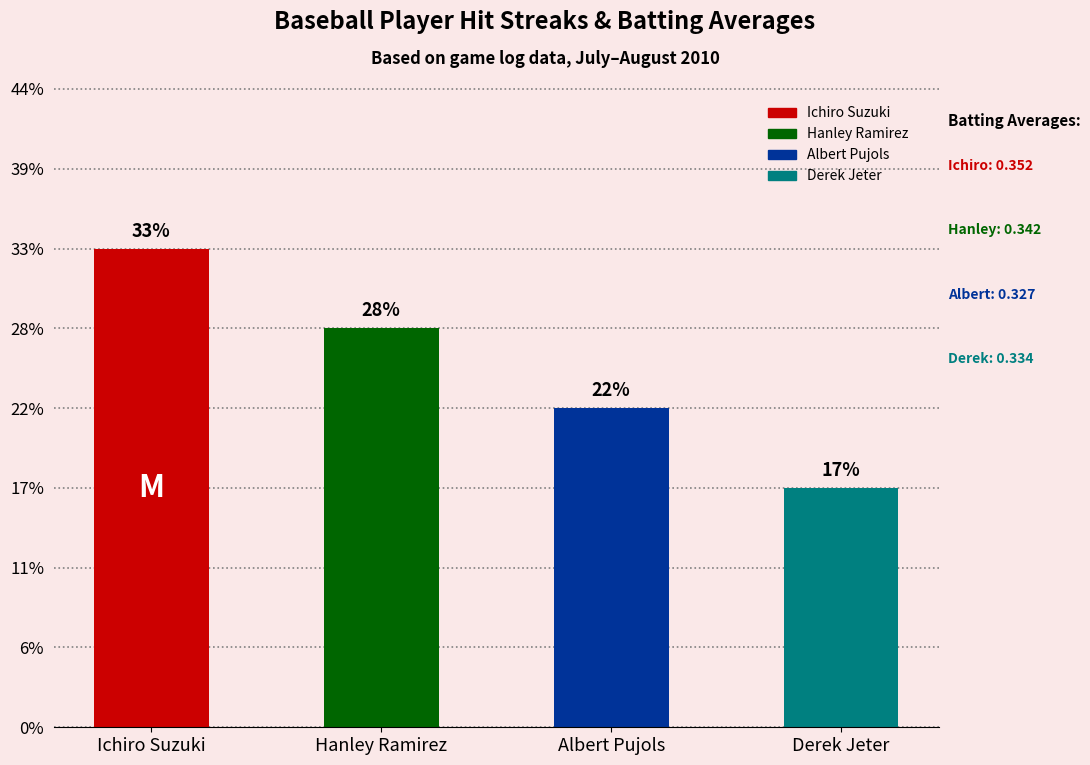

Are the bars horizontal?

No